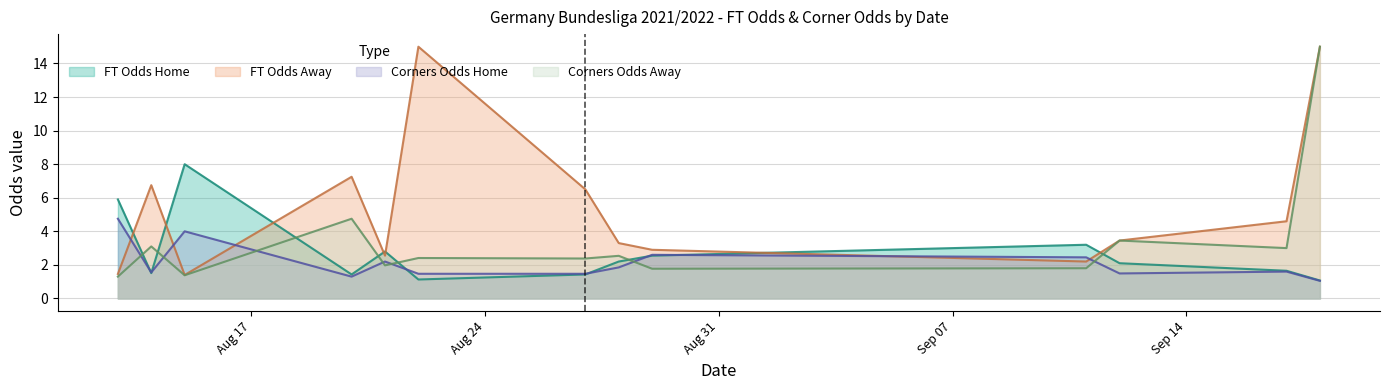

What is the approximate value of FT_Odds_H at 2021-08-13?

5.9